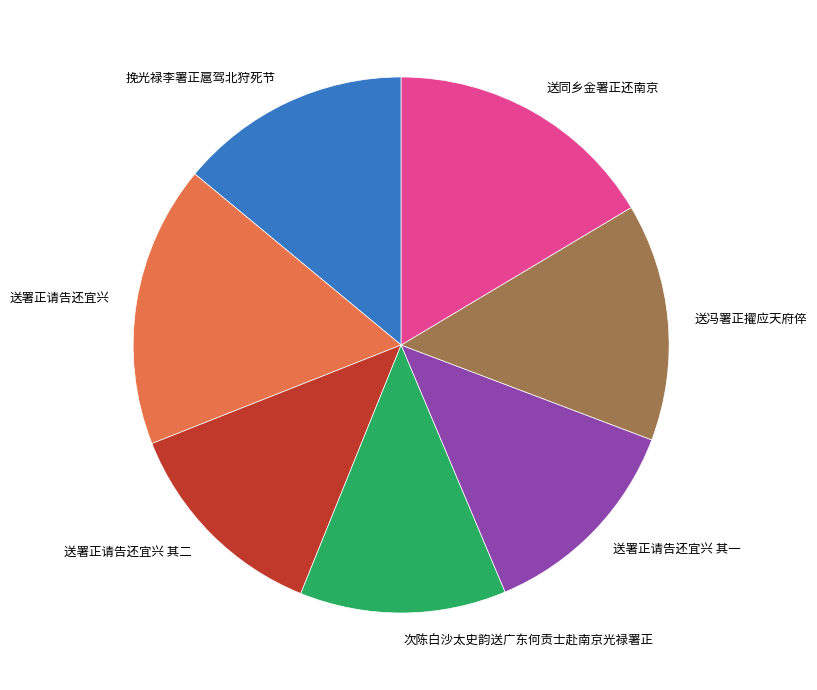

Is it true that 送署正请告还宜兴 is 10% of the pie?

False